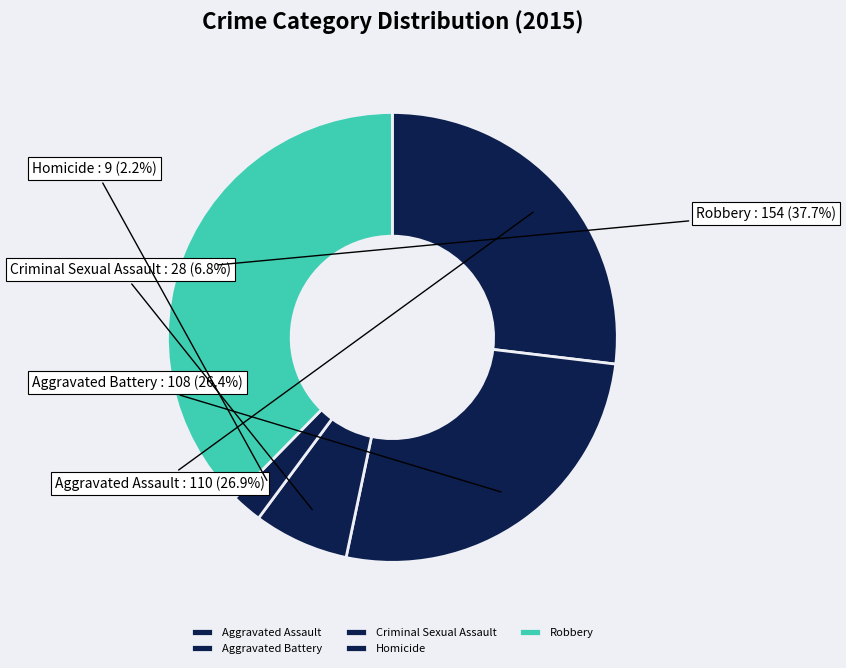

Does Aggravated Battery account for over 50% of the chart?

No